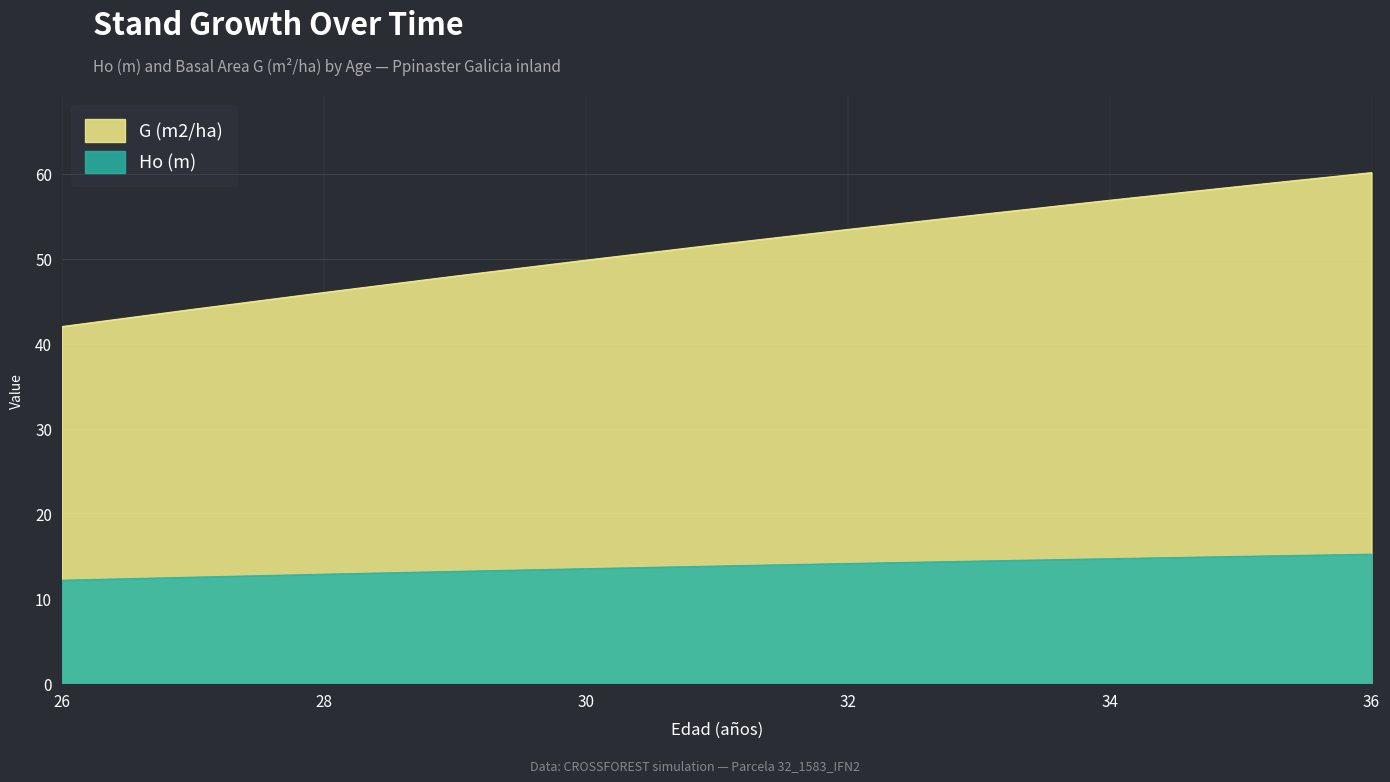

Rank the series at 27 from highest to lowest value.

G (m2/ha), Ho (m)